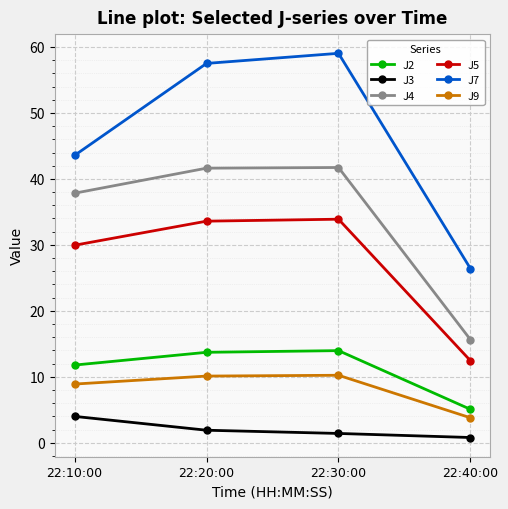

List the series in order of their peak value, highest first.

J7, J4, J5, J2, J9, J3